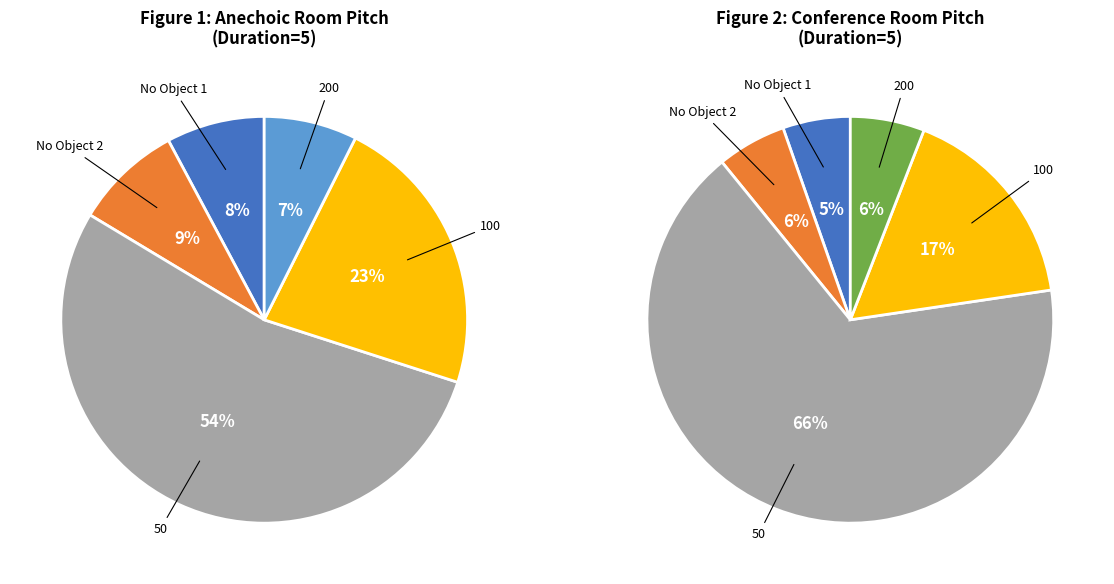

Which category has the biggest portion of the pie?

50